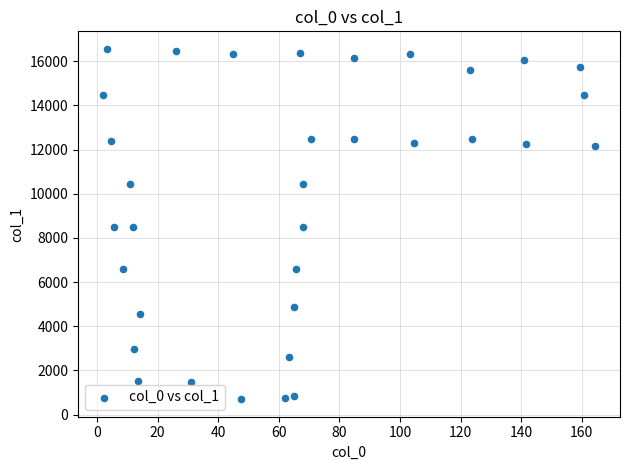

What is the range of X values (max minus min)?

162.7